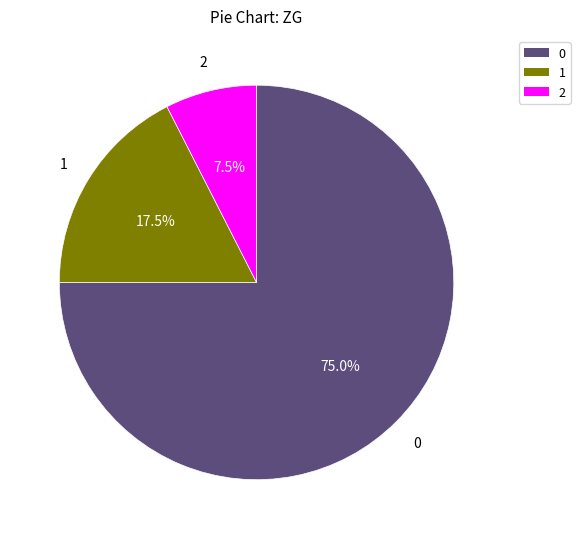

Does any single category account for the majority?

Yes